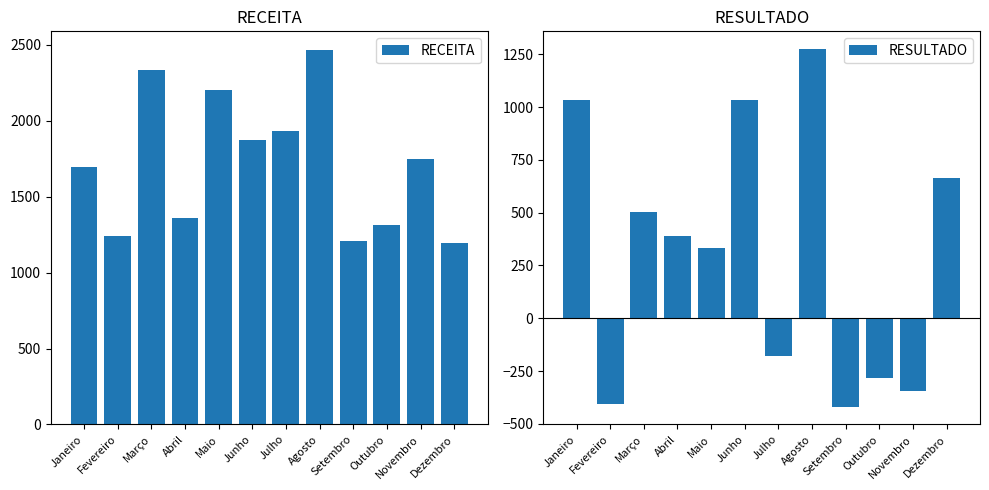

What is the sum of the RESULTADO values at Novembro and Setembro?

-764